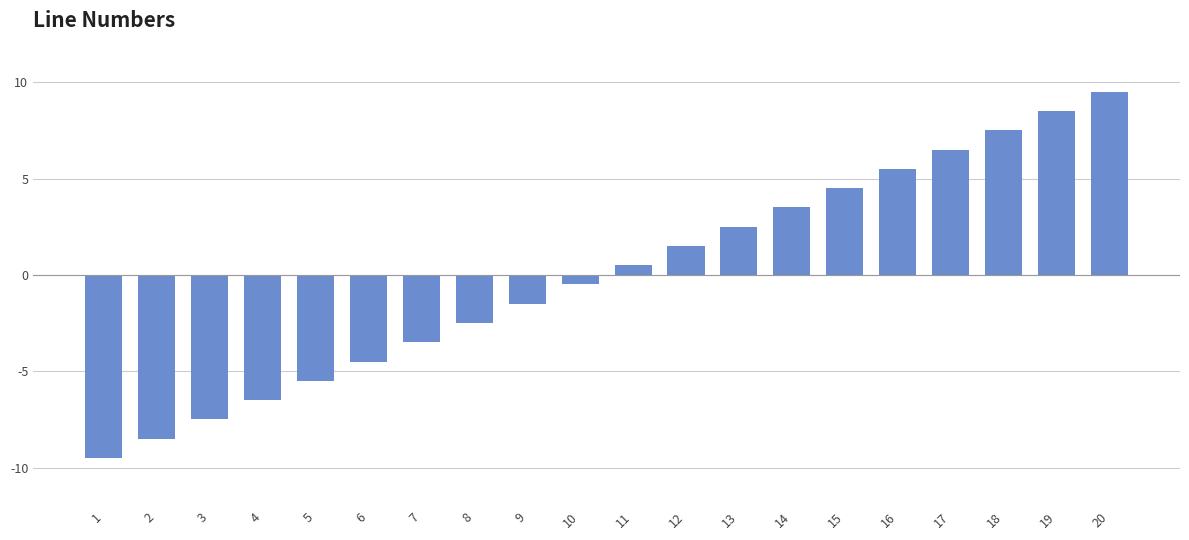

Rank the categories by value from highest to lowest.

20, 19, 18, 17, 16, 15, 14, 13, 12, 11, 10, 9, 8, 7, 6, 5, 4, 3, 2, 1